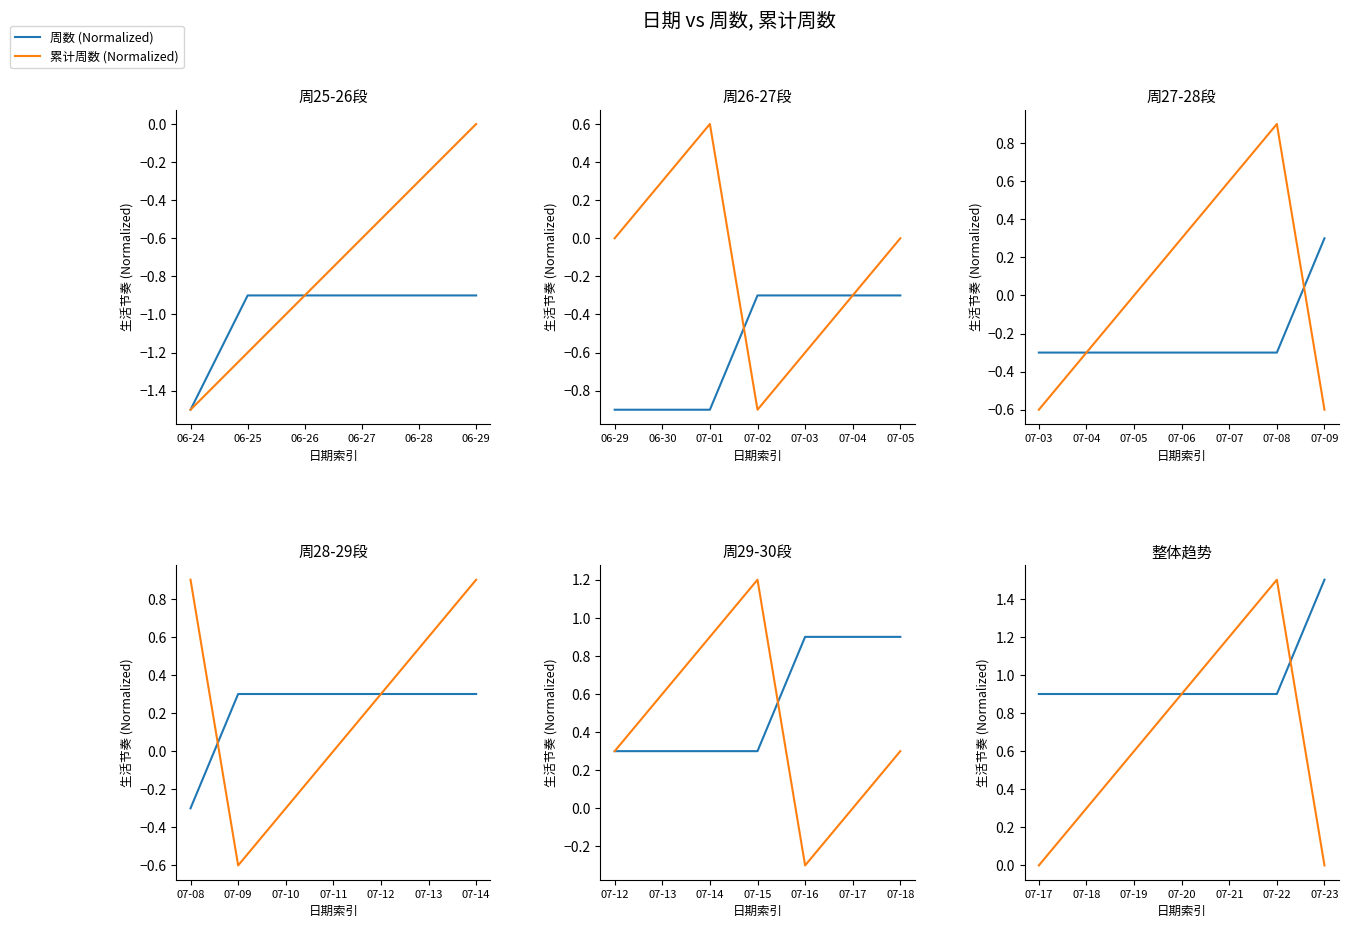

Which series changed the most between 07-22 and 07-23?

累计周数 (Normalized)